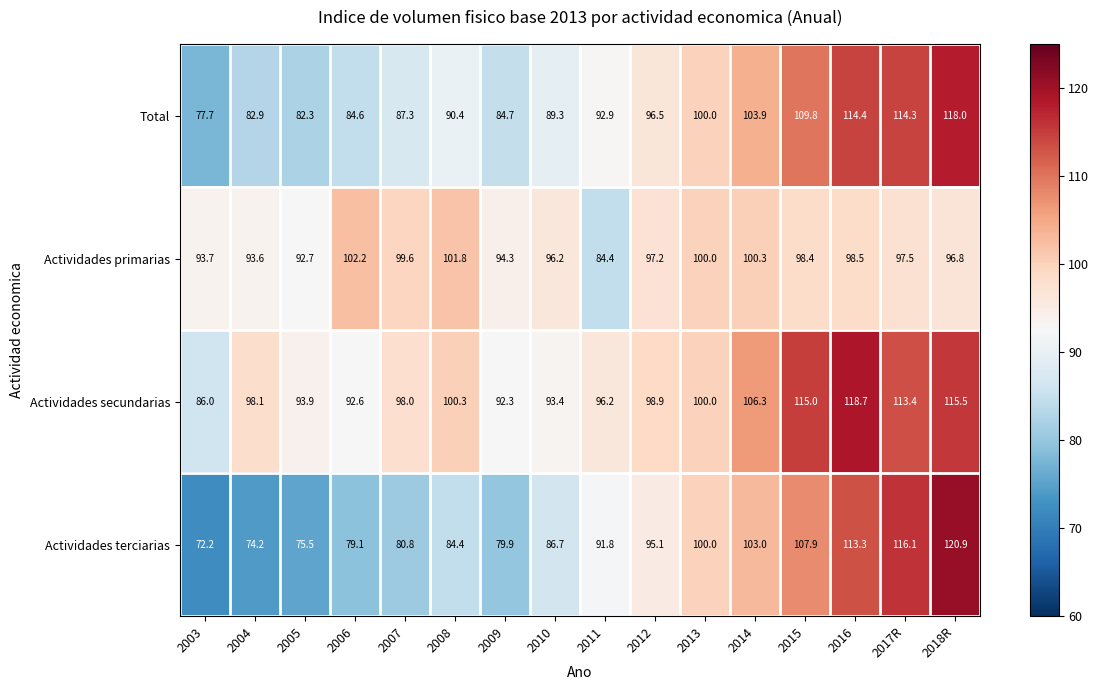

Rank the series by their maximum value, from lowest to highest.

Actividades primarias, Total, Actividades secundarias, Actividades terciarias